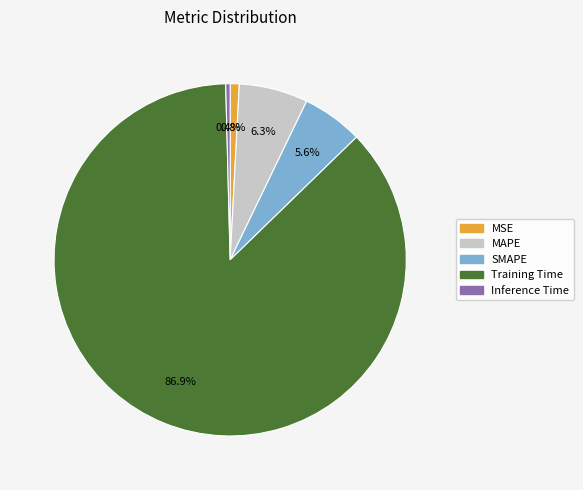

To the nearest percent, what portion does Training Time represent?

87%